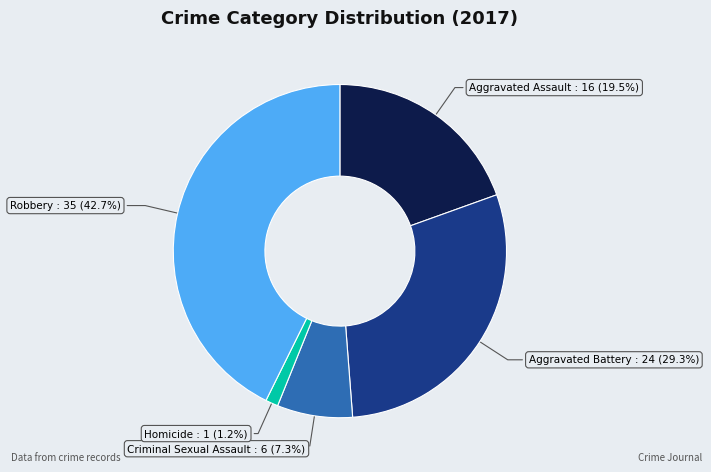

To the nearest percent, what is the average slice percentage?

20%